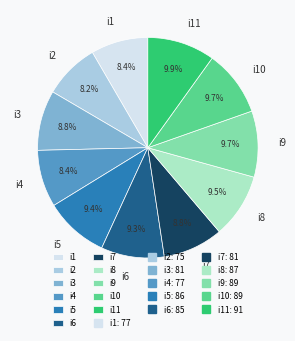

To the nearest percent, what is the average slice percentage?

9%